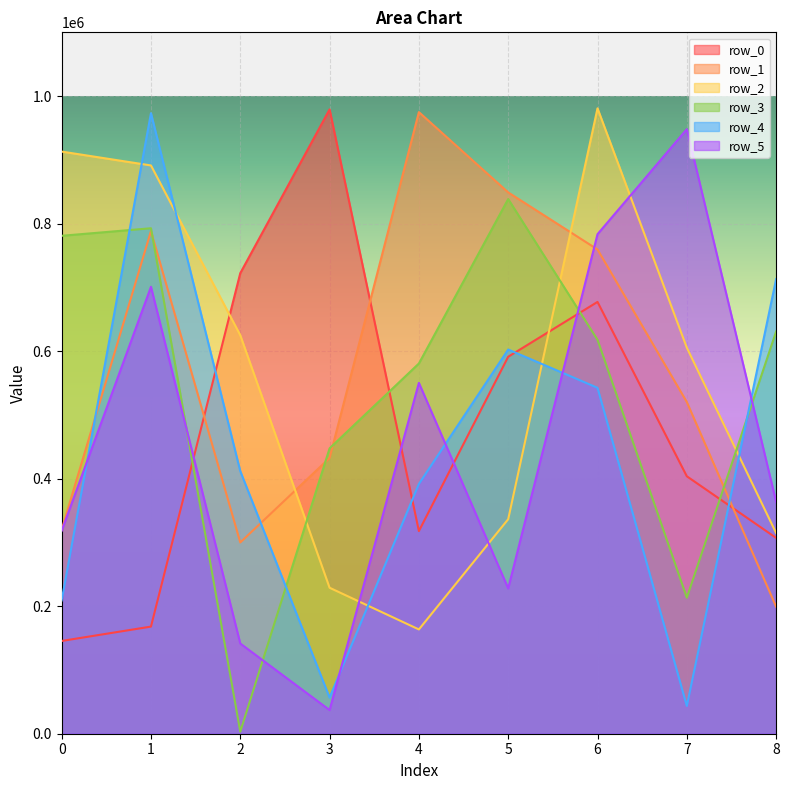

What are all the series names shown in the legend?

row_0, row_1, row_2, row_3, row_4, row_5